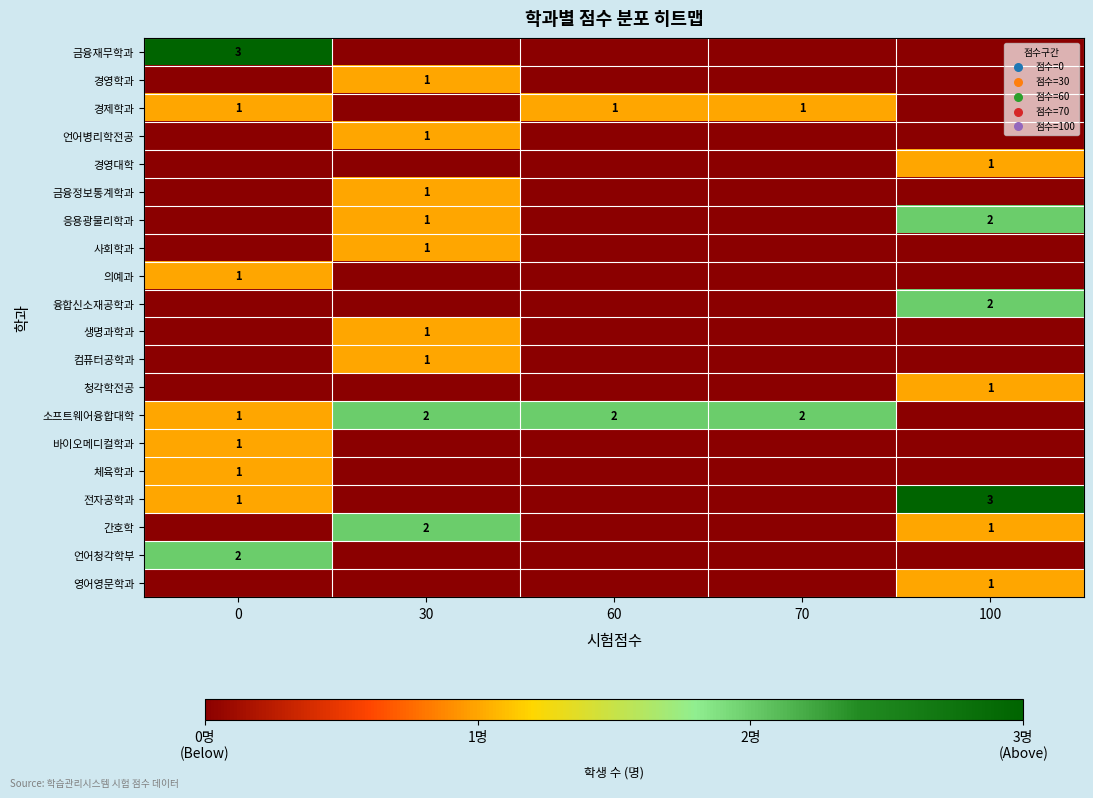

The 의예과 series shows 1 at 0. True or false?

True